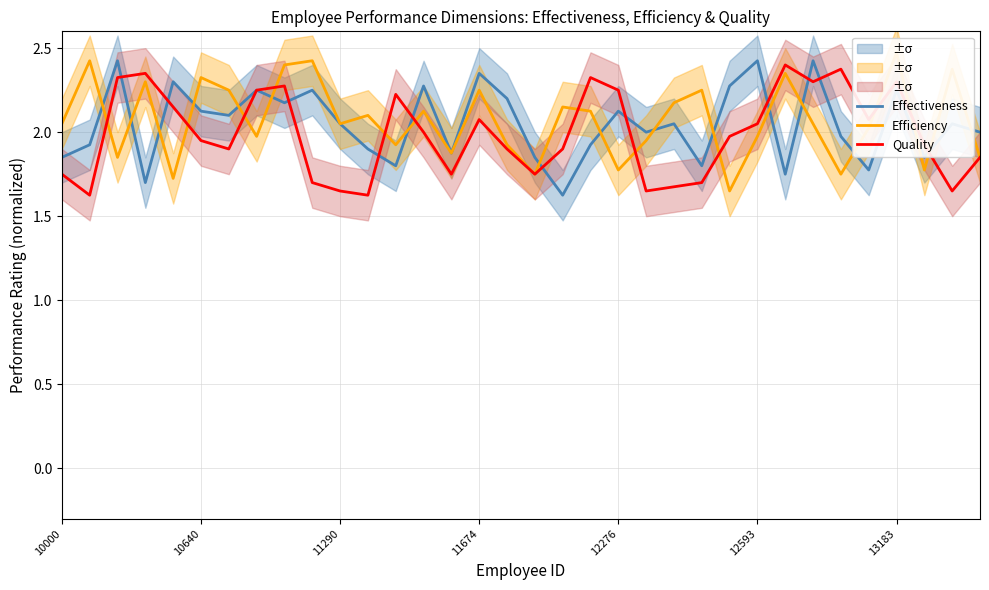

The value of Quality at 11290 is 3.1. True or false?

False